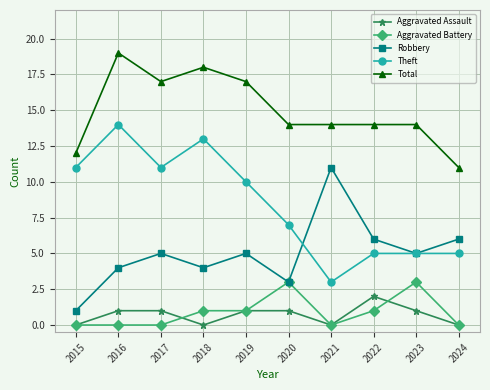

List the series in order of their peak value, highest first.

Total, Theft, Robbery, Aggravated Battery, Aggravated Assault